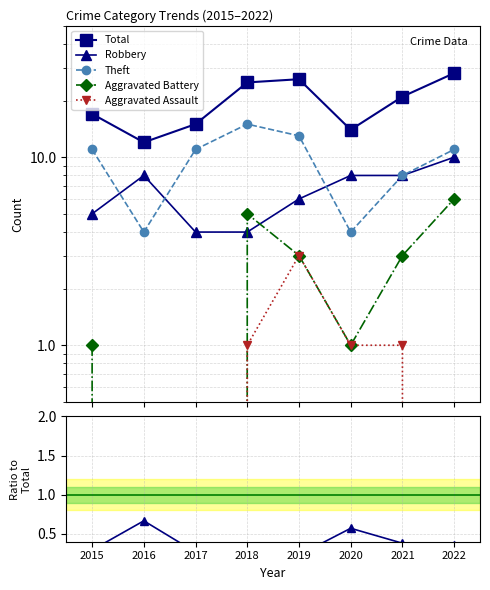

At which category is the sum across all series the highest?

2022